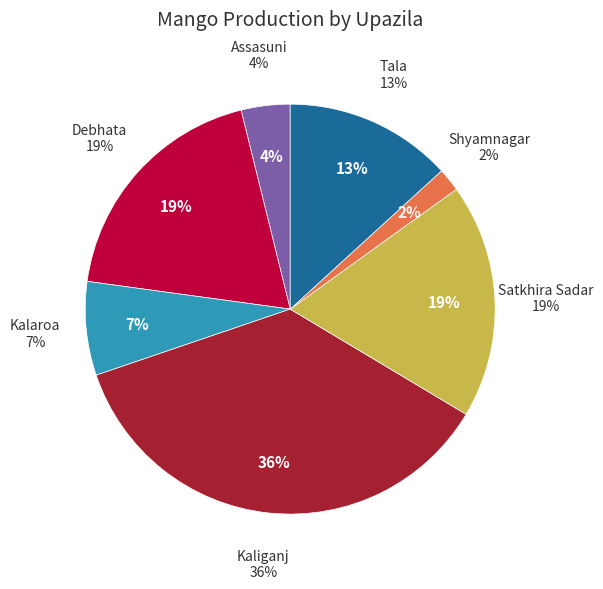

What is the largest slice in the pie chart?

Kaliganj